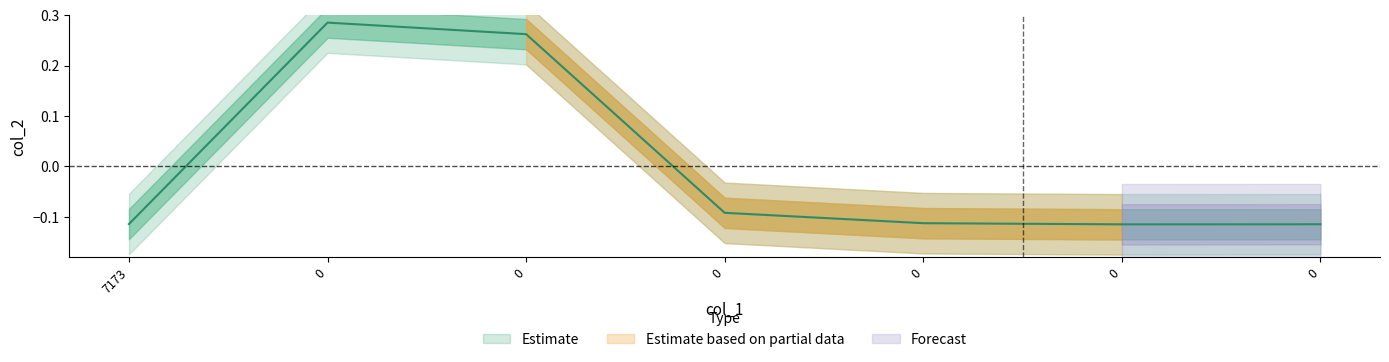

Reading left to right, what are all the values shown in this chart?

7173=-0.1	0=0.3	0=0.3	0=-0.1	0=-0.1	0=-0.1	0=-0.1